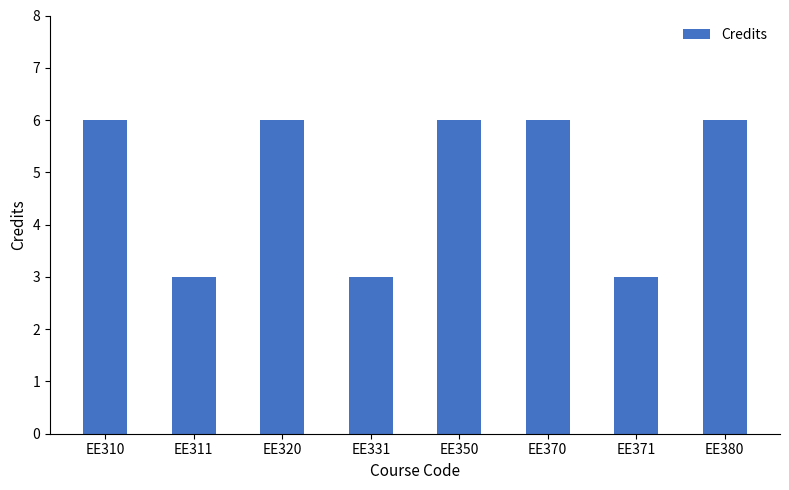

What is the average value?

5